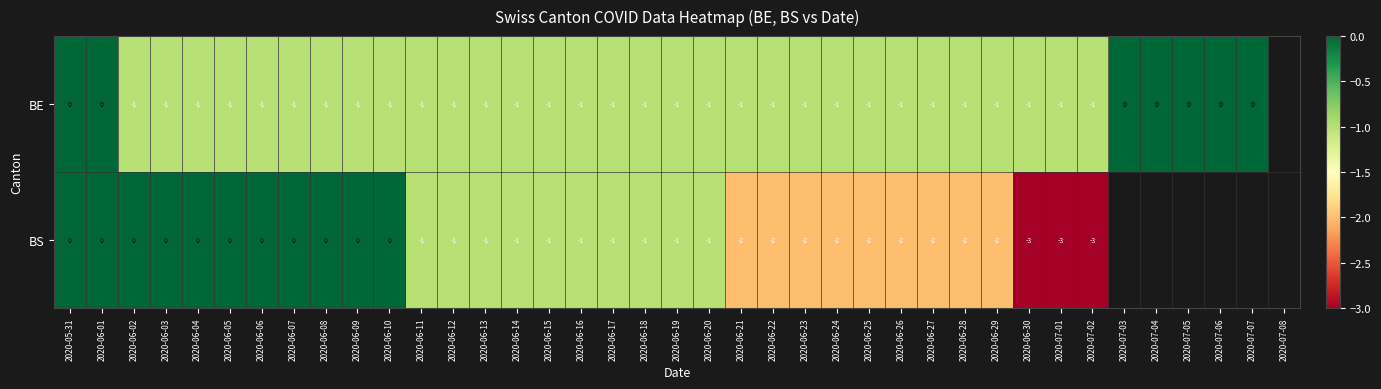

At 2020-06-04, list the series in order from smallest to largest.

BE, BS